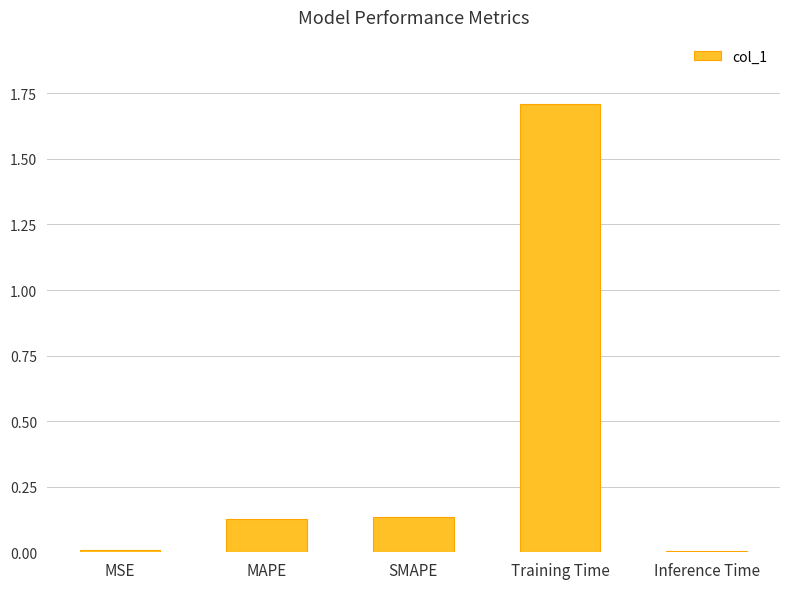

True or false: the data shows 0.0 at MSE.

True